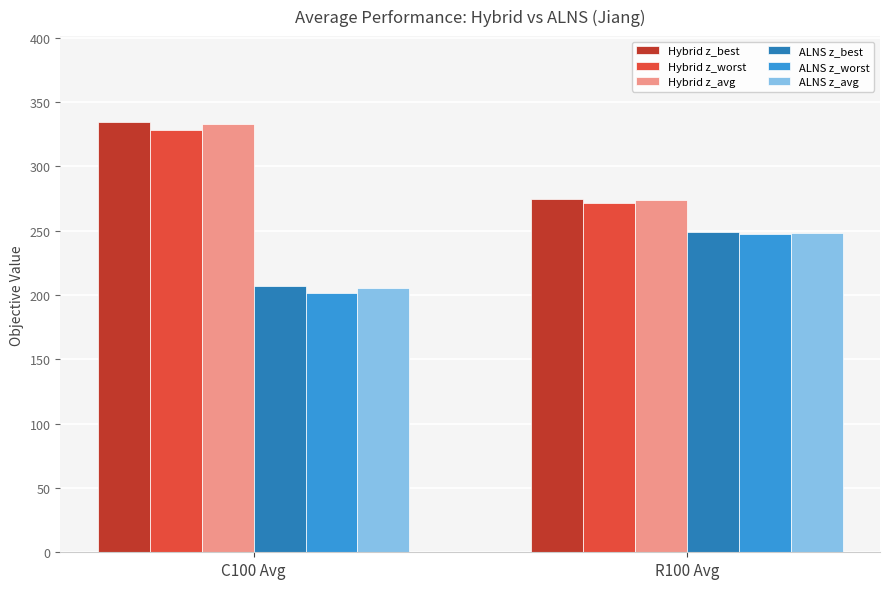

Rank the categories by ALNS z_best value from lowest to highest.

C100 Avg, R100 Avg